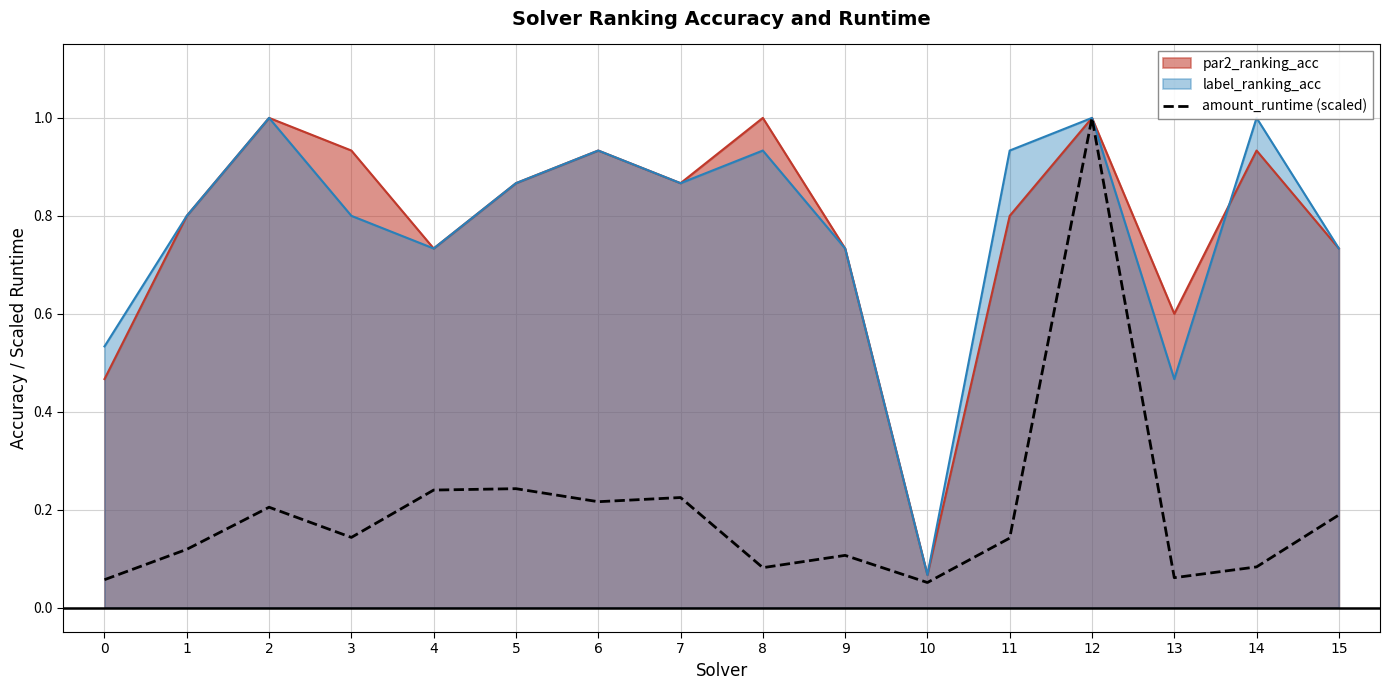

True or false: the data shows 0.1 at 1.

True